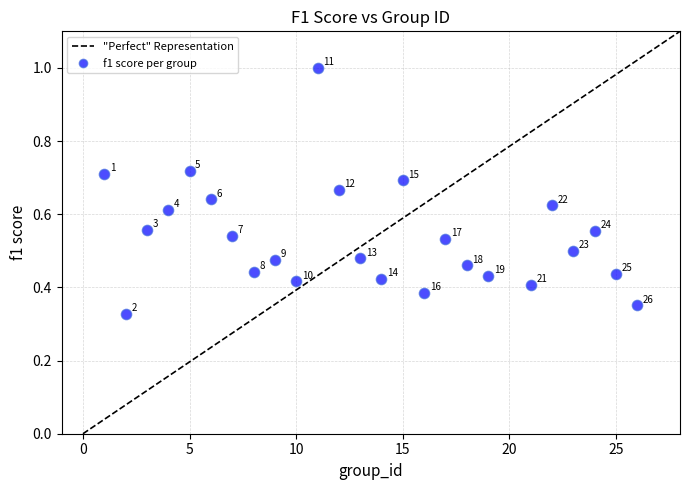

What is the range of X values (max minus min)?

25.0